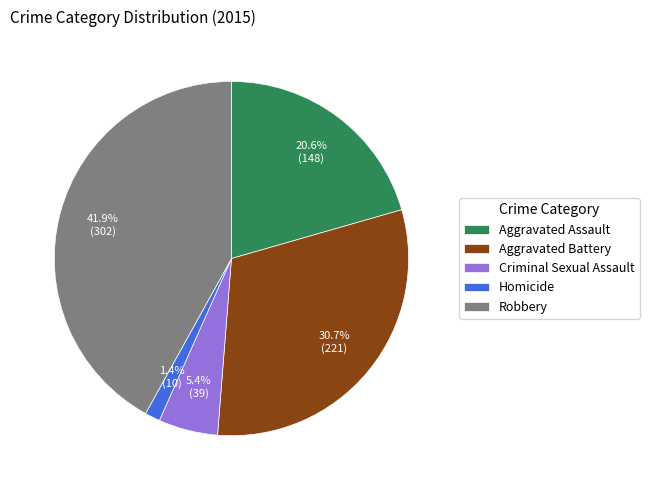

Approximately how many times larger is the value at Aggravated Assault compared to Robbery?

0.5